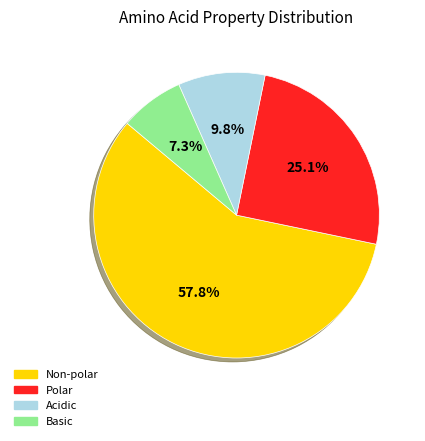

Rank the categories by value from lowest to highest.

Basic, Acidic, Polar, Non-polar